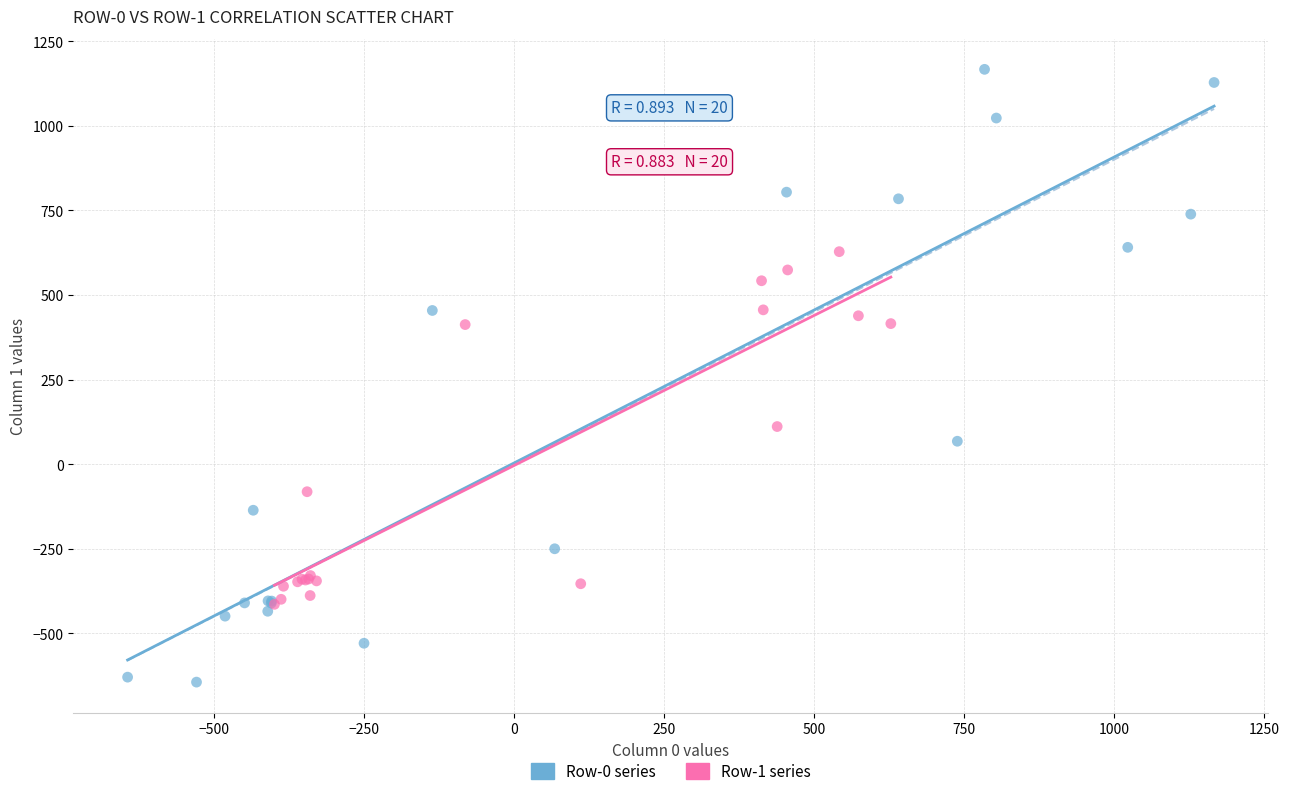

Which series has the largest Y range (max minus min)?

Row-0 series